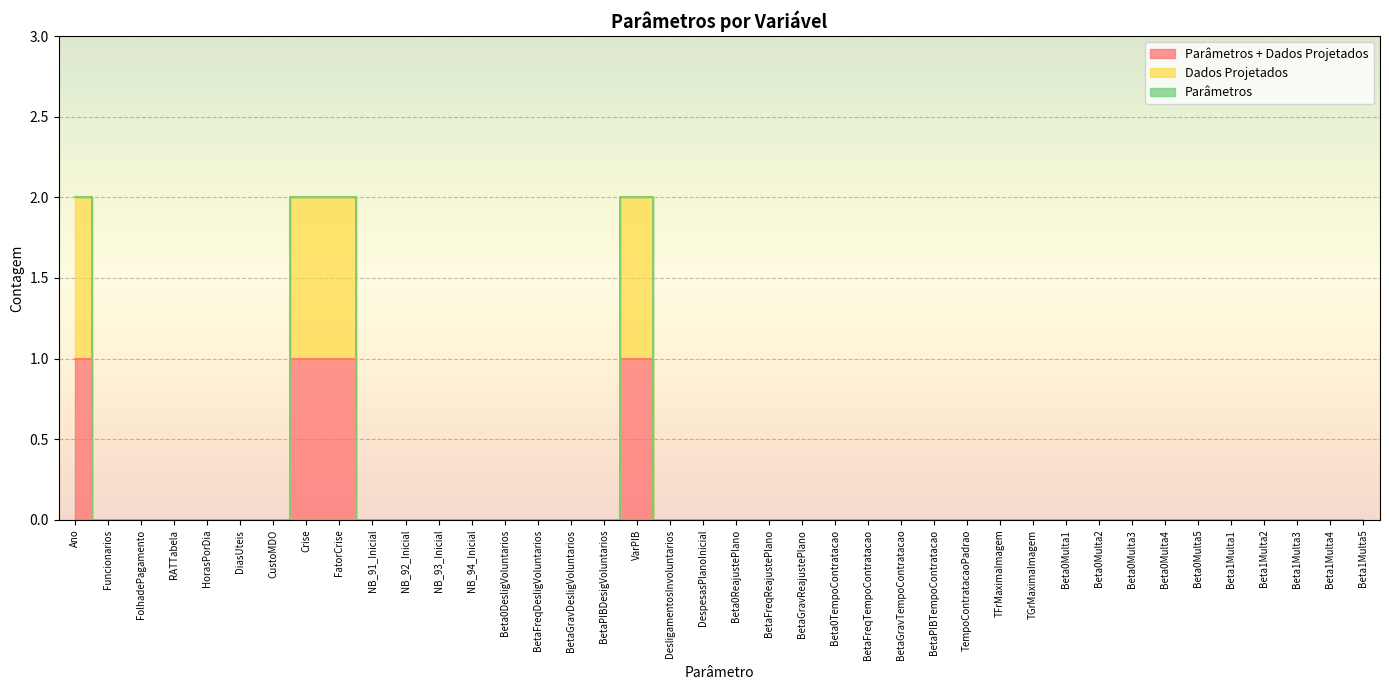

The value of Parâmetros + Dados Projetados at BetaGravDesligVoluntarios is 0. True or false?

True